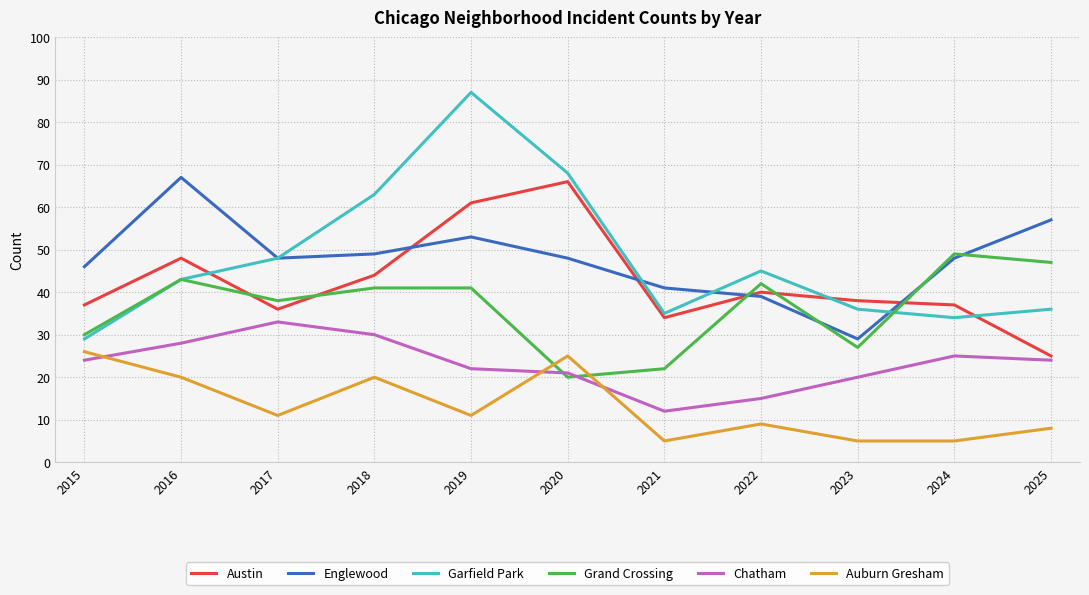

At which category is the sum across all series the highest?

2019